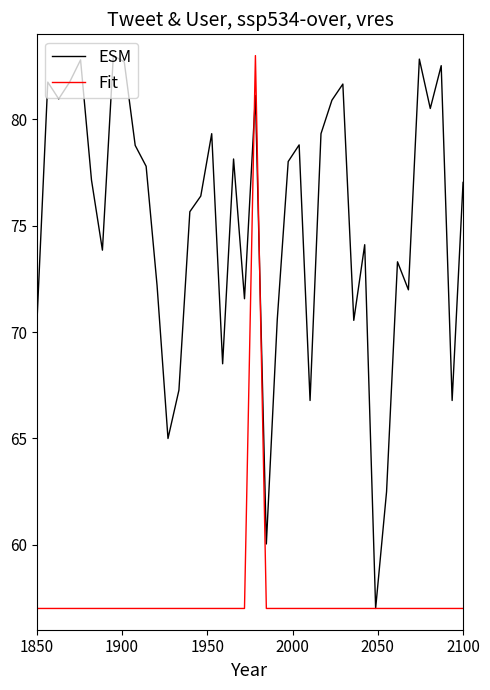

List the series in order of their overall mean, highest first.

ESM, Fit